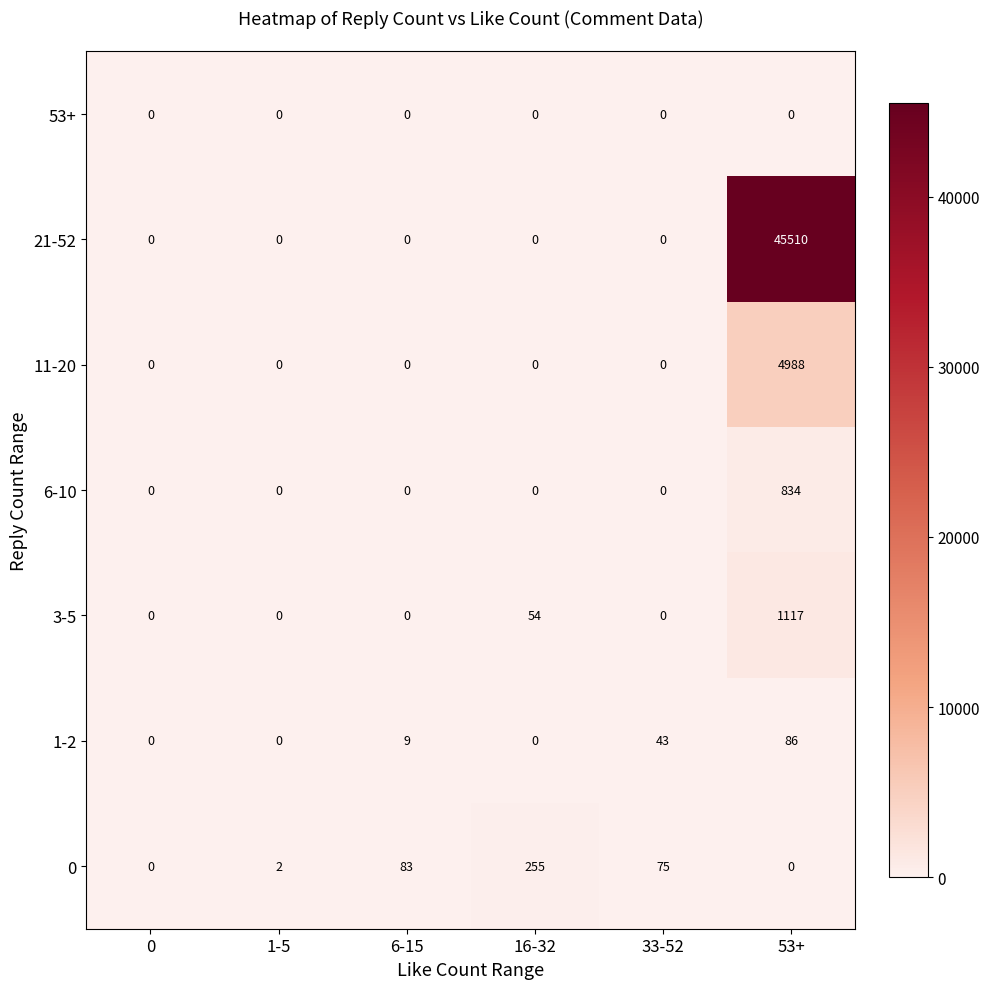

What is the maximum value shown in the chart?

45510